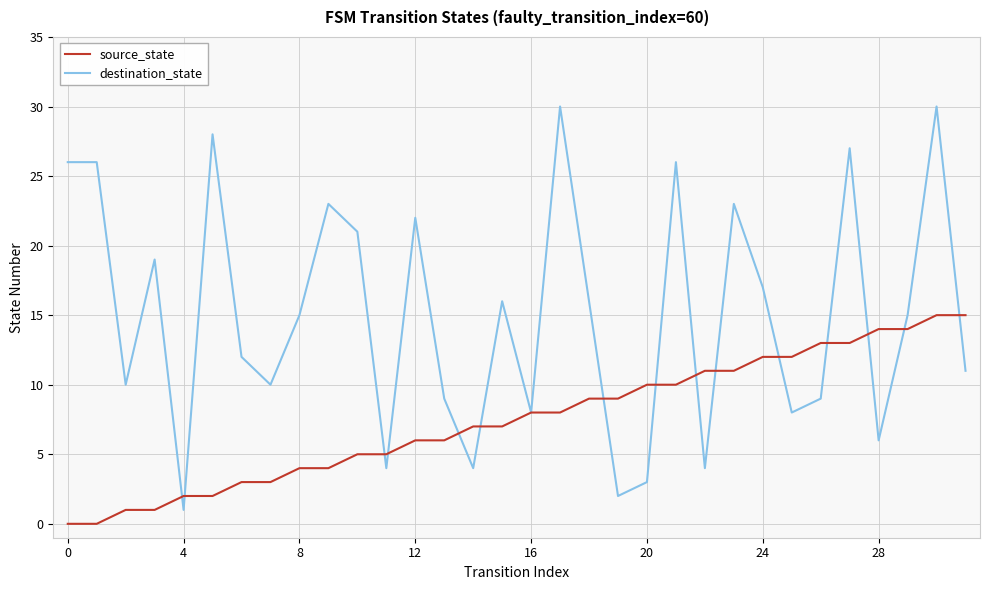

What is the highest value of the source_state series?

15